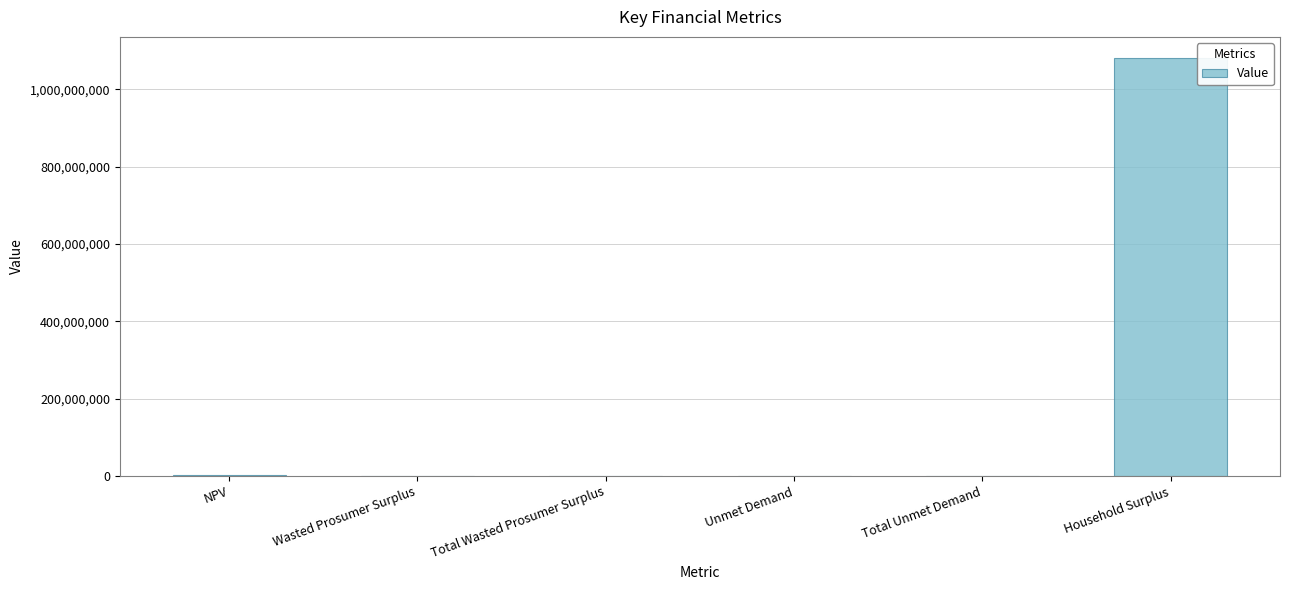

What is the sum of all values?

1085831726.0